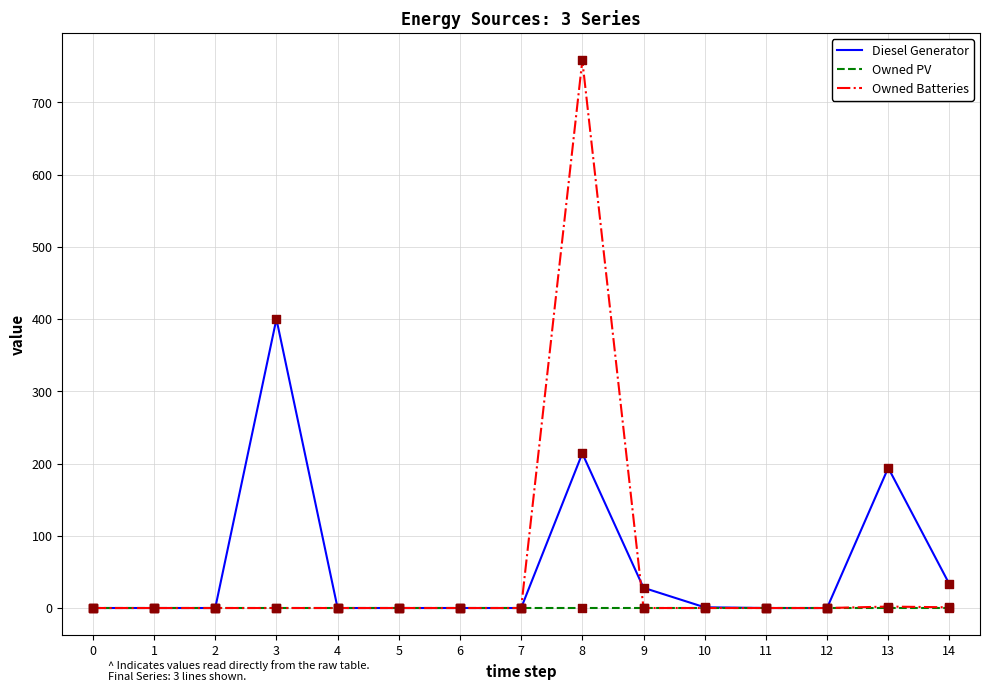

At which category is the sum across all series the highest?

8